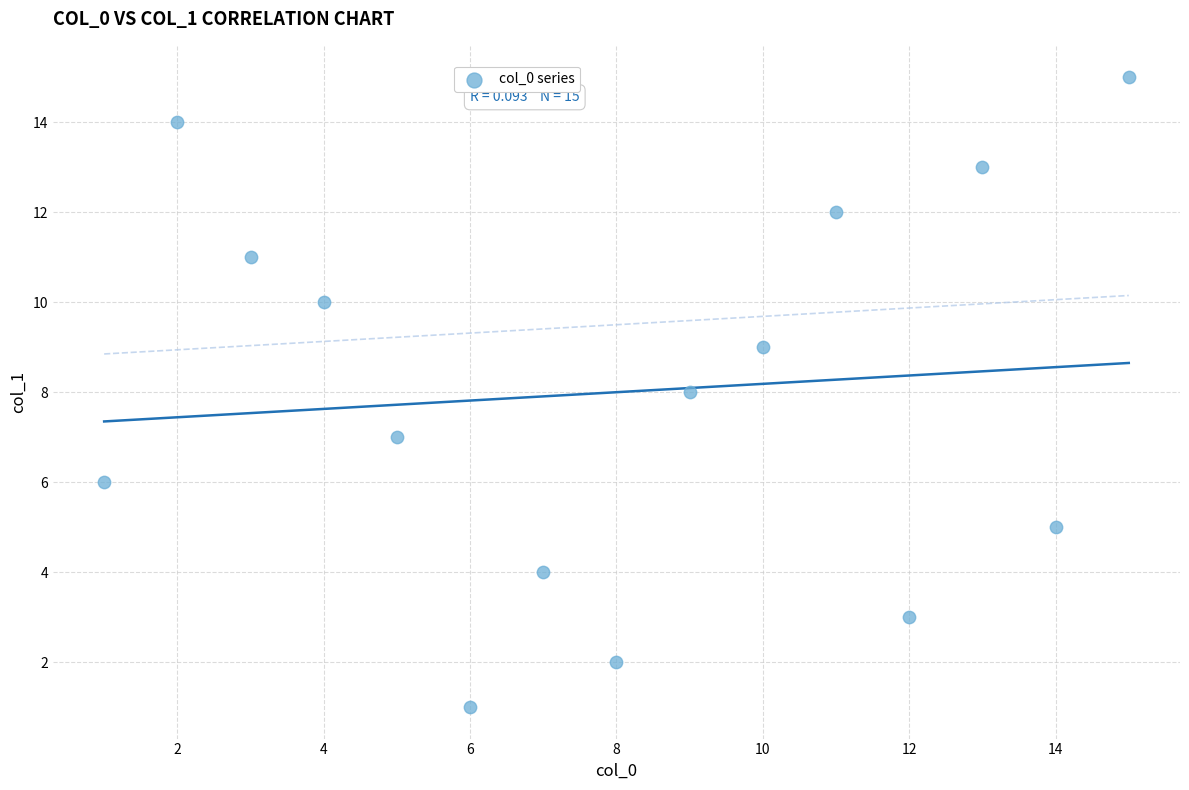

What is the range of X values (max minus min)?

14